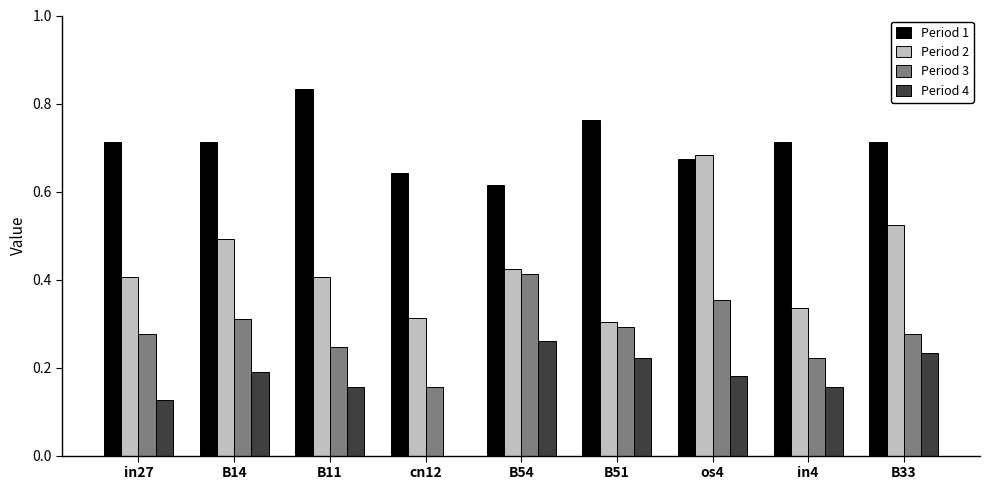

Which series changed the most between B14 and os4?

Period 2